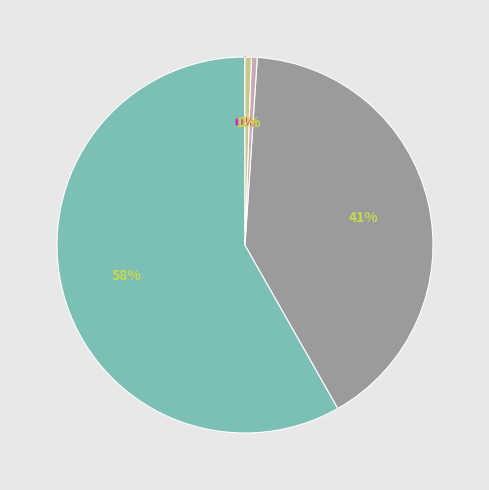

Is there a majority slice in this chart?

Yes